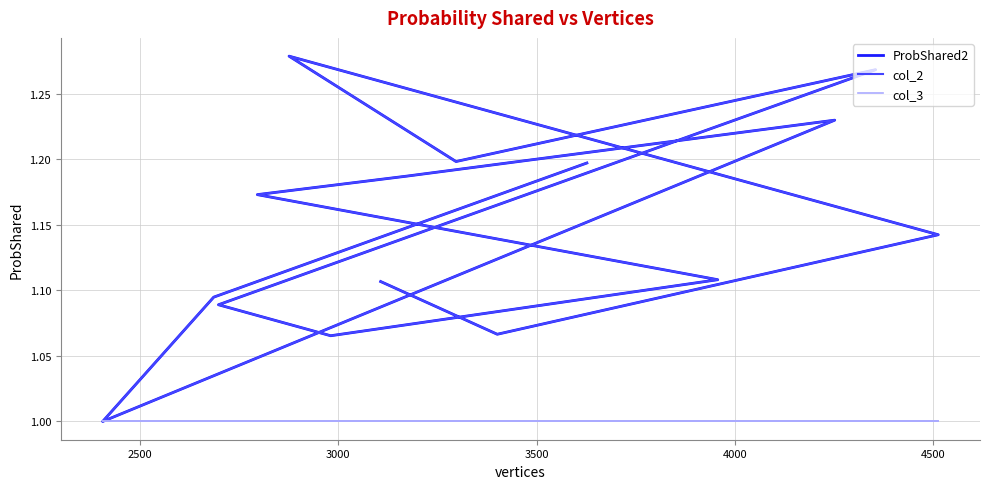

At how many categories does at least one series exceed 1?

14